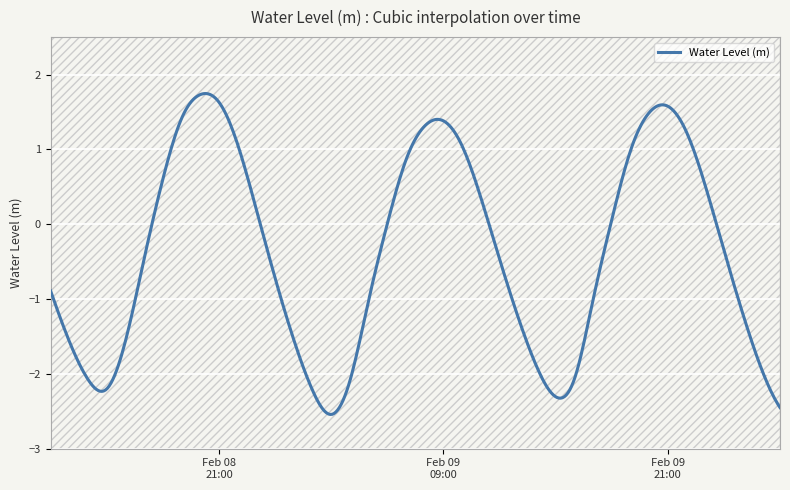

List the labels in order of value, largest first.

2023-02-08 20:00:00, 2023-02-08 21:00:00, 2023-02-09 21:00:00, 2023-02-09 20:00:00, 2023-02-08 19:00:00, 2023-02-09 09:00:00, 2023-02-09 08:00:00, 2023-02-09 22:00:00, 2023-02-08 22:00:00, 2023-02-09 10:00:00, 2023-02-09 19:00:00, 2023-02-09 07:00:00, 2023-02-08 18:00:00, 2023-02-09 23:00:00, 2023-02-09 11:00:00, 2023-02-08 23:00:00, 2023-02-09 18:00:00, 2023-02-09 06:00:00, 2023-02-10 00:00:00, 2023-02-08 17:00:00, 2023-02-09 12:00:00, 2023-02-09 00:00:00, 2023-02-08 12:00:00, 2023-02-09 17:00:00, 2023-02-09 05:00:00, 2023-02-10 01:00:00, 2023-02-09 13:00:00, 2023-02-09 01:00:00, 2023-02-08 16:00:00, 2023-02-08 13:00:00, 2023-02-09 14:00:00, 2023-02-10 02:00:00, 2023-02-09 16:00:00, 2023-02-08 14:00:00, 2023-02-09 04:00:00, 2023-02-08 15:00:00, 2023-02-09 02:00:00, 2023-02-09 15:00:00, 2023-02-10 03:00:00, 2023-02-09 03:00:00